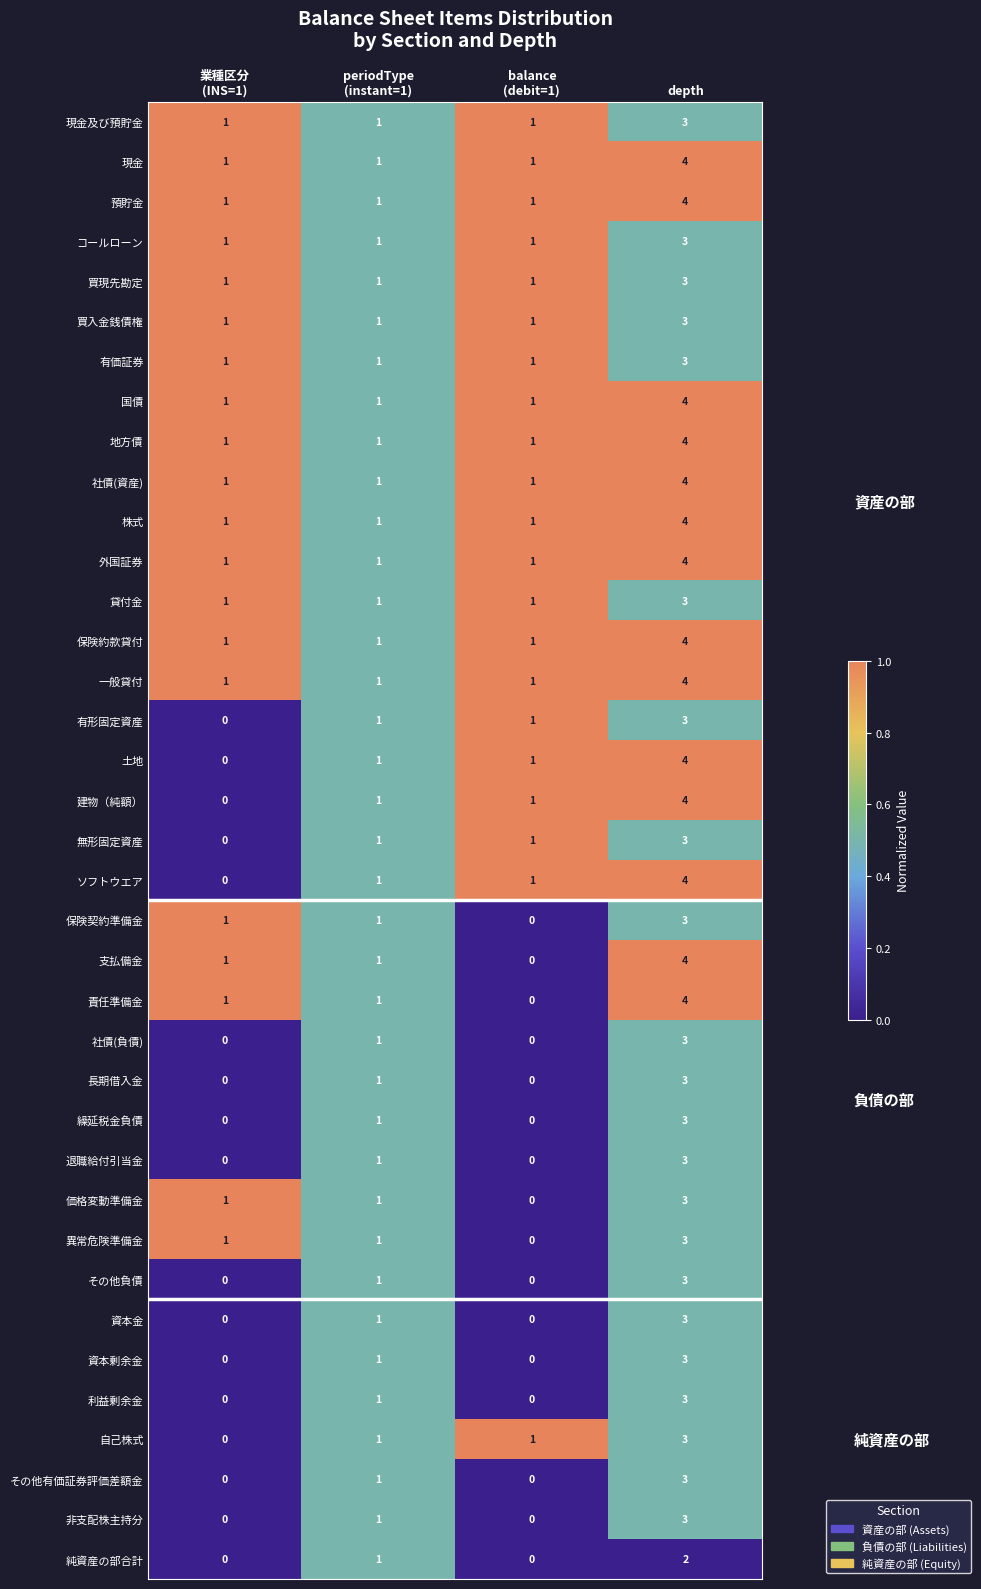

At which label does 土地 reach its peak?

depth